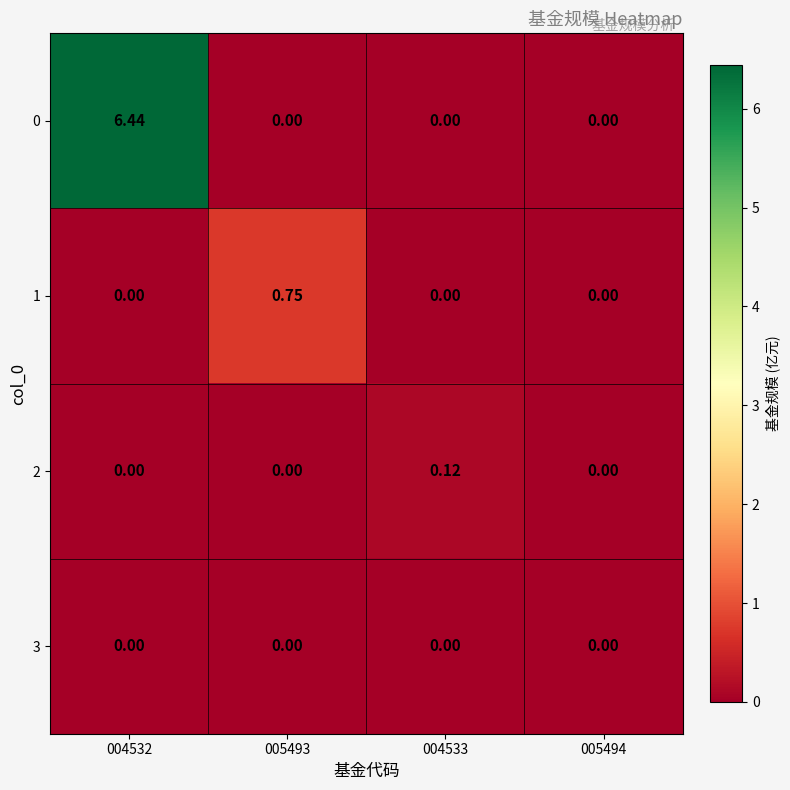

Reading left to right, extract all data points from this chart.

0: 004532=6.4	005493=0.0	004533=0.0	005494=0.0
1: 004532=0.0	005493=0.8	004533=0.0	005494=0.0
2: 004532=0.0	005493=0.0	004533=0.1	005494=0.0
3: 004532=0.0	005493=0.0	004533=0.0	005494=0.0